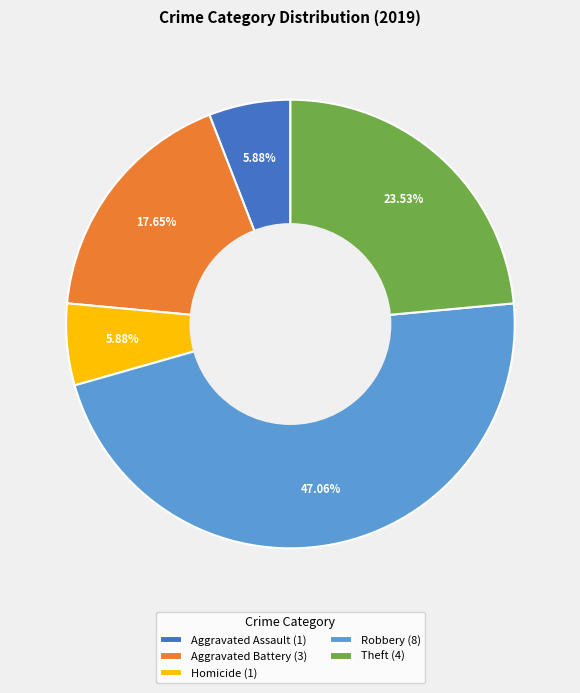

Does Robbery (8) account for over 50% of the chart?

No